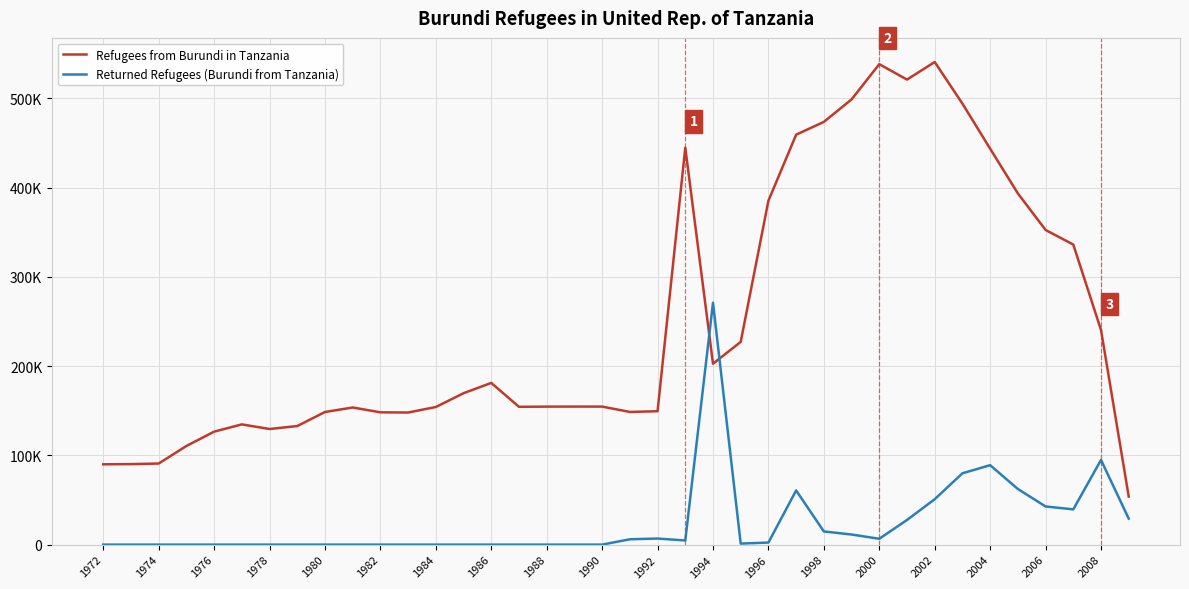

Does the chart display data point markers on the line(s)?

No